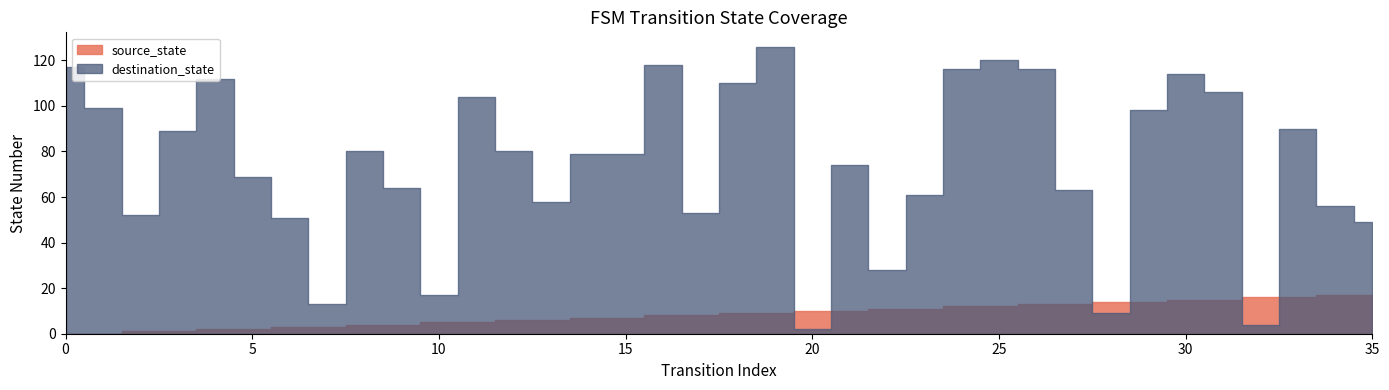

What is the sum of all destination_state values?

2676